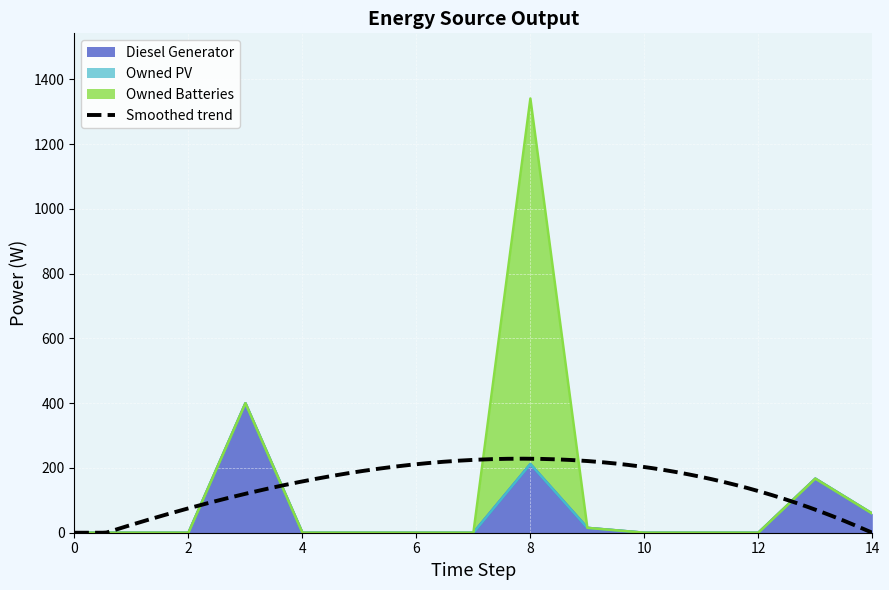

True or false: Owned PV and Owned Batteries cross at least once.

False